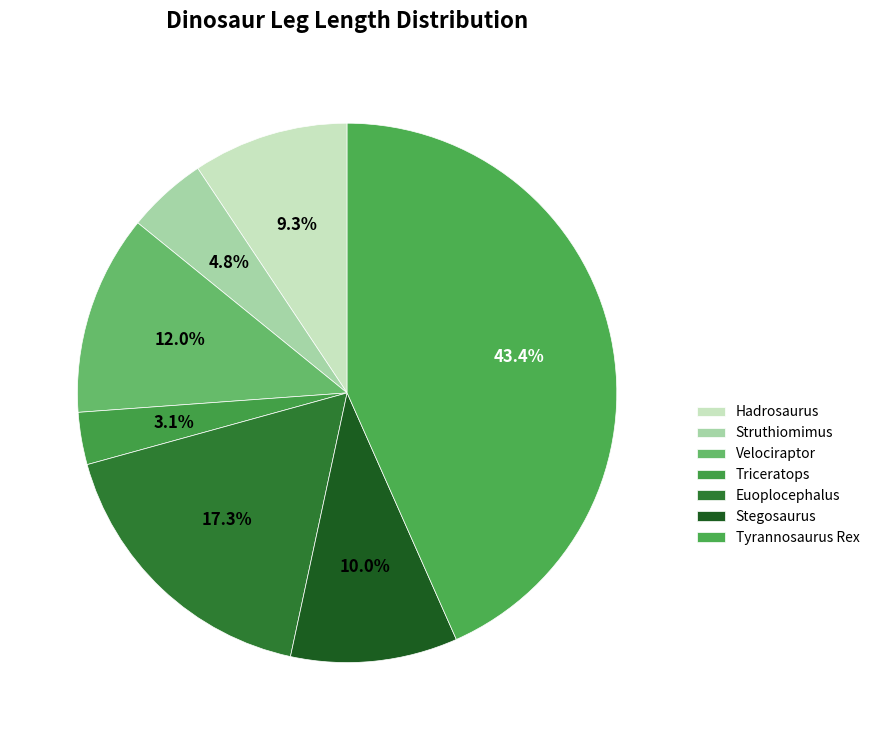

To the nearest percent, what percentage of the pie is Tyrannosaurus Rex?

43%